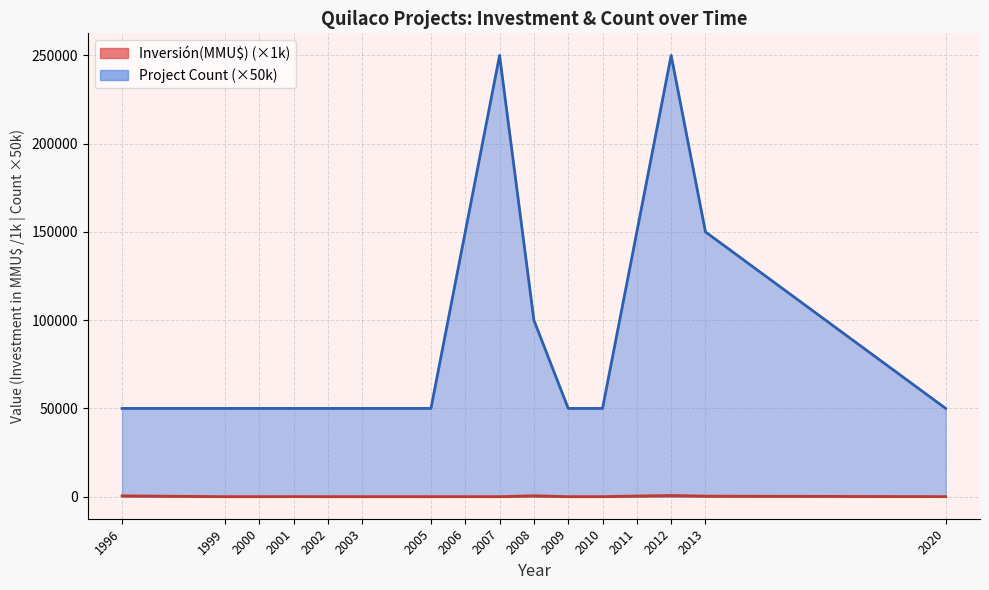

How many lines are shown in the chart?

2